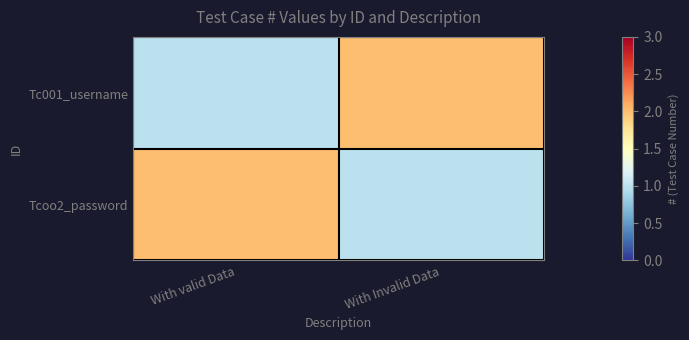

At With valid Data, list the series in order from smallest to largest.

Tc001_username, Tcoo2_password